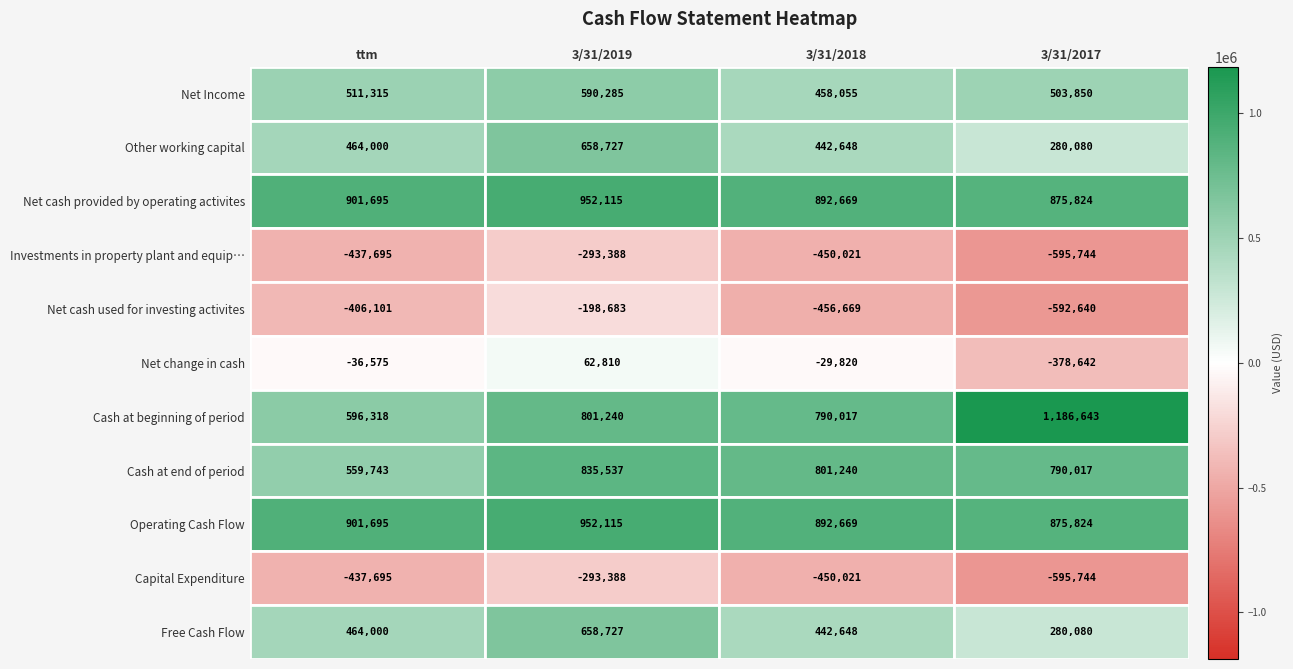

What is the average value of the Net change in cash series?

-95557